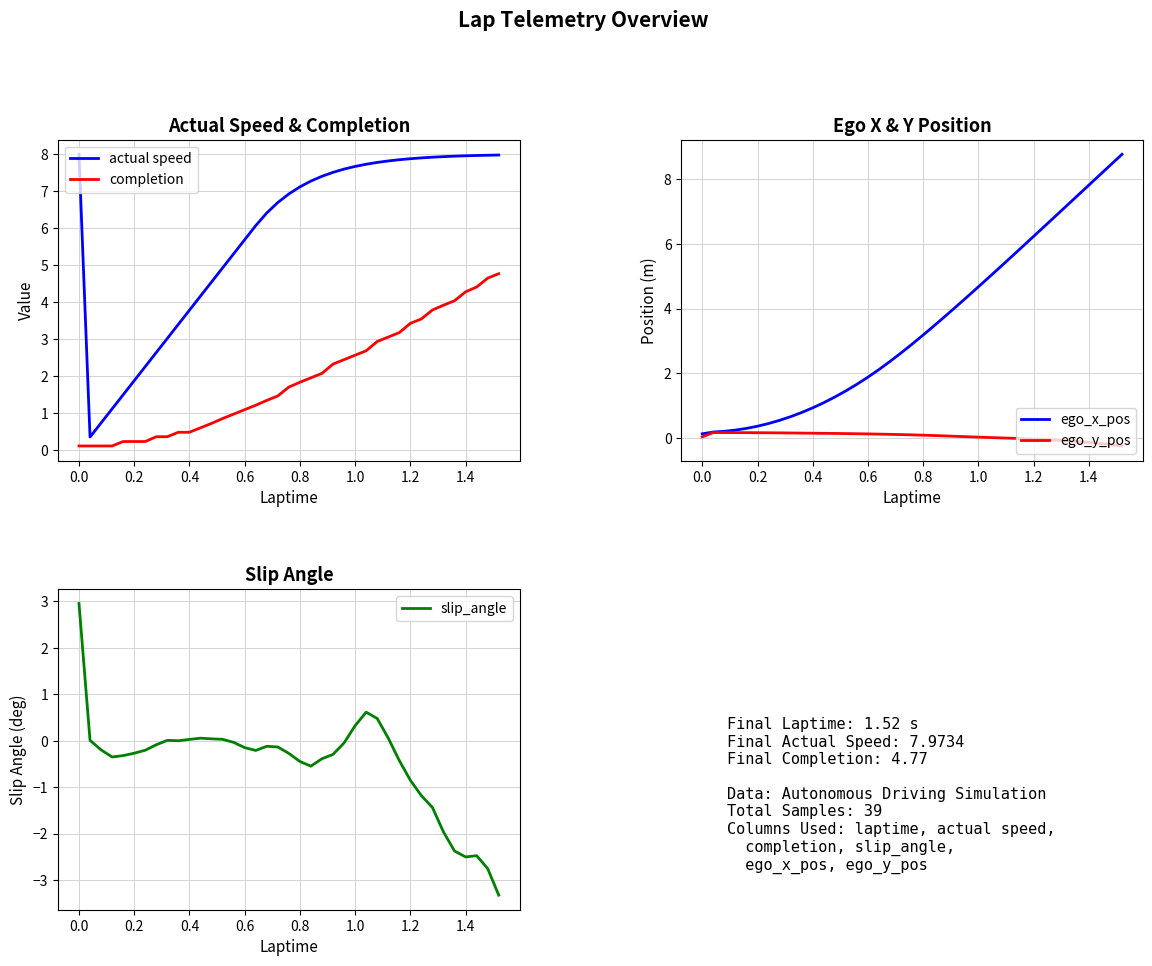

Is it true that slip_angle equals 4.3 at 0.0?

False